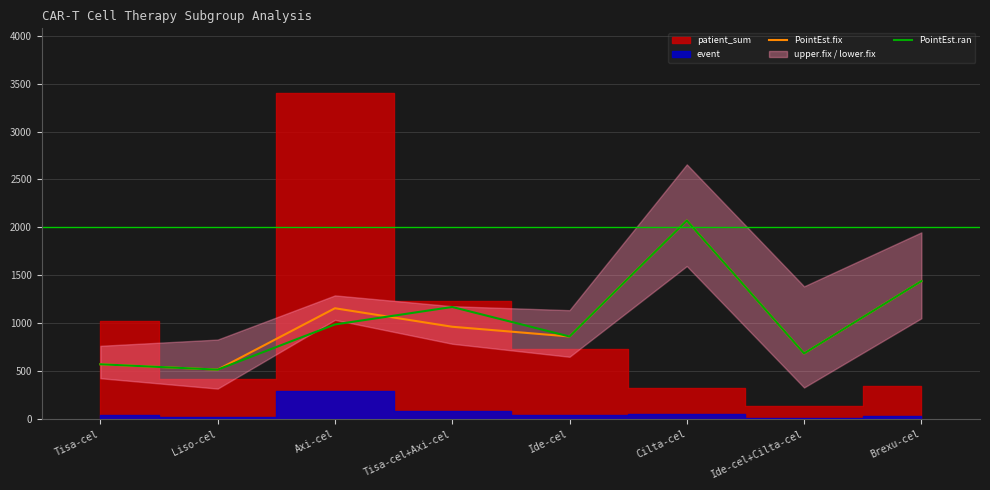

After their last crossing, which series has the higher values: PointEst.ran or PointEst.fix?

PointEst.ran